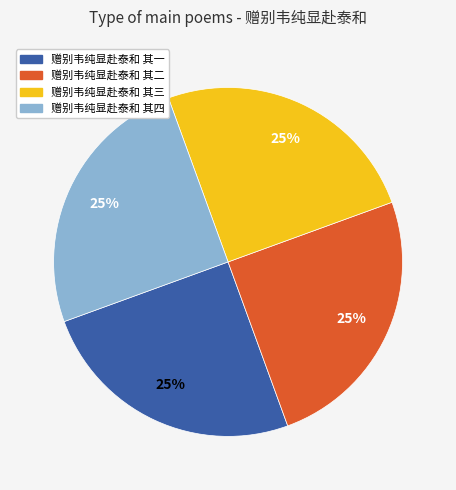

To the nearest percent, what is the average slice percentage?

25%